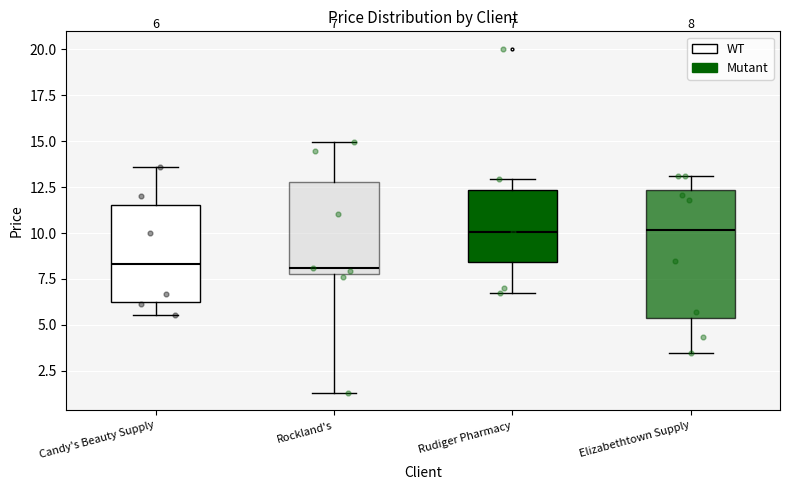

Comparing the boxes themselves (not the whiskers), which one is the tallest?

Elizabethtown Supply